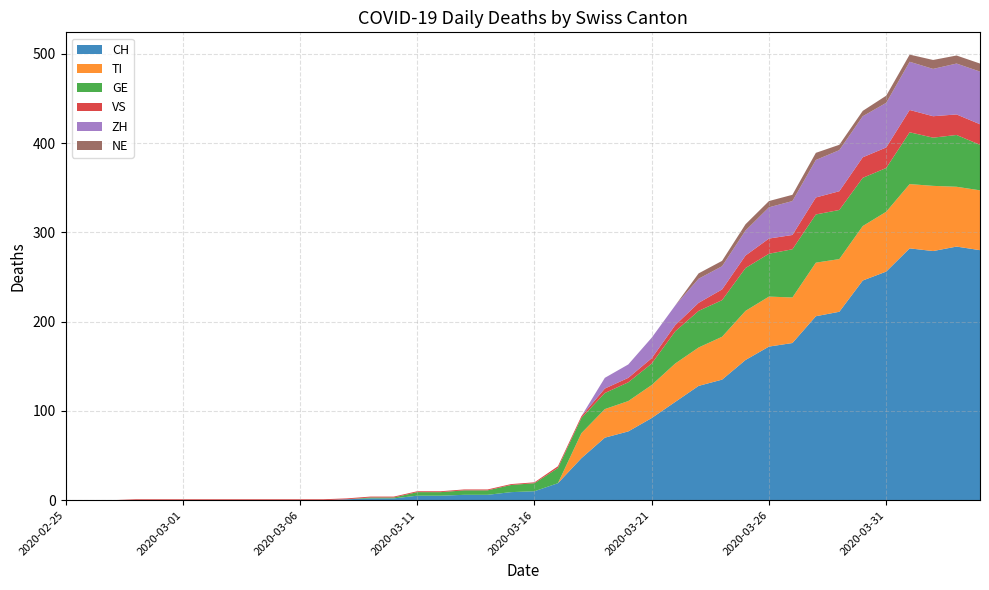

Reading left to right, list all the values displayed in this chart.

CH: 2020-02-25=0	2020-02-26=0	2020-02-27=0	2020-02-28=0	2020-02-29=0	2020-03-01=0	2020-03-02=0	2020-03-03=0	2020-03-04=0	2020-03-05=0	2020-03-06=0	2020-03-07=0	2020-03-08=1	2020-03-09=2	2020-03-10=2	2020-03-11=5	2020-03-12=5	2020-03-13=6	2020-03-14=6	2020-03-15=9	2020-03-16=10	2020-03-17=19	2020-03-18=47	2020-03-19=70	2020-03-20=77	2020-03-21=92	2020-03-22=110	2020-03-23=128	2020-03-24=135	2020-03-25=157	2020-03-26=172	2020-03-27=176	2020-03-28=206	2020-03-29=211	2020-03-30=246	2020-03-31=256	2020-04-01=282	2020-04-02=279	2020-04-03=284	2020-04-04=280
TI: 2020-02-25=0	2020-02-26=0	2020-02-27=0	2020-02-28=0	2020-02-29=0	2020-03-01=0	2020-03-02=0	2020-03-03=0	2020-03-04=0	2020-03-05=0	2020-03-06=0	2020-03-07=0	2020-03-08=0	2020-03-09=0	2020-03-10=0	2020-03-11=0	2020-03-12=0	2020-03-13=0	2020-03-14=0	2020-03-15=0	2020-03-16=0	2020-03-17=0	2020-03-18=28	2020-03-19=32	2020-03-20=34	2020-03-21=37	2020-03-22=43	2020-03-23=43	2020-03-24=48	2020-03-25=55	2020-03-26=56	2020-03-27=51	2020-03-28=60	2020-03-29=59	2020-03-30=61	2020-03-31=67	2020-04-01=72	2020-04-02=73	2020-04-03=67	2020-04-04=67
GE: 2020-02-25=0	2020-02-26=0	2020-02-27=0	2020-02-28=0	2020-02-29=0	2020-03-01=0	2020-03-02=0	2020-03-03=0	2020-03-04=0	2020-03-05=0	2020-03-06=0	2020-03-07=0	2020-03-08=0	2020-03-09=1	2020-03-10=1	2020-03-11=4	2020-03-12=4	2020-03-13=5	2020-03-14=5	2020-03-15=8	2020-03-16=9	2020-03-17=17	2020-03-18=17	2020-03-19=18	2020-03-20=21	2020-03-21=24	2020-03-22=36	2020-03-23=41	2020-03-24=41	2020-03-25=48	2020-03-26=48	2020-03-27=54	2020-03-28=54	2020-03-29=55	2020-03-30=54	2020-03-31=49	2020-04-01=58	2020-04-02=54	2020-04-03=58	2020-04-04=51
VS: 2020-02-25=0	2020-02-26=0	2020-02-27=0	2020-02-28=1	2020-02-29=1	2020-03-01=1	2020-03-02=1	2020-03-03=1	2020-03-04=1	2020-03-05=1	2020-03-06=1	2020-03-07=1	2020-03-08=1	2020-03-09=1	2020-03-10=1	2020-03-11=1	2020-03-12=1	2020-03-13=1	2020-03-14=1	2020-03-15=1	2020-03-16=1	2020-03-17=2	2020-03-18=2	2020-03-19=5	2020-03-20=5	2020-03-21=6	2020-03-22=7	2020-03-23=9	2020-03-24=12	2020-03-25=14	2020-03-26=17	2020-03-27=16	2020-03-28=19	2020-03-29=21	2020-03-30=23	2020-03-31=23	2020-04-01=25	2020-04-02=24	2020-04-03=23	2020-04-04=23
ZH: 2020-02-25=0	2020-02-26=0	2020-02-27=0	2020-02-28=0	2020-02-29=0	2020-03-01=0	2020-03-02=0	2020-03-03=0	2020-03-04=0	2020-03-05=0	2020-03-06=0	2020-03-07=0	2020-03-08=0	2020-03-09=0	2020-03-10=0	2020-03-11=0	2020-03-12=0	2020-03-13=0	2020-03-14=0	2020-03-15=0	2020-03-16=0	2020-03-17=0	2020-03-18=0	2020-03-19=12	2020-03-20=15	2020-03-21=23	2020-03-22=22	2020-03-23=27	2020-03-24=26	2020-03-25=28	2020-03-26=35	2020-03-27=38	2020-03-28=42	2020-03-29=46	2020-03-30=46	2020-03-31=50	2020-04-01=54	2020-04-02=53	2020-04-03=57	2020-04-04=59
NE: 2020-02-25=0	2020-02-26=0	2020-02-27=0	2020-02-28=0	2020-02-29=0	2020-03-01=0	2020-03-02=0	2020-03-03=0	2020-03-04=0	2020-03-05=0	2020-03-06=0	2020-03-07=0	2020-03-08=0	2020-03-09=0	2020-03-10=0	2020-03-11=0	2020-03-12=0	2020-03-13=0	2020-03-14=0	2020-03-15=0	2020-03-16=0	2020-03-17=0	2020-03-18=0	2020-03-19=0	2020-03-20=0	2020-03-21=0	2020-03-22=0	2020-03-23=6	2020-03-24=6	2020-03-25=7	2020-03-26=7	2020-03-27=7	2020-03-28=8	2020-03-29=6	2020-03-30=6	2020-03-31=8	2020-04-01=8	2020-04-02=10	2020-04-03=9	2020-04-04=9